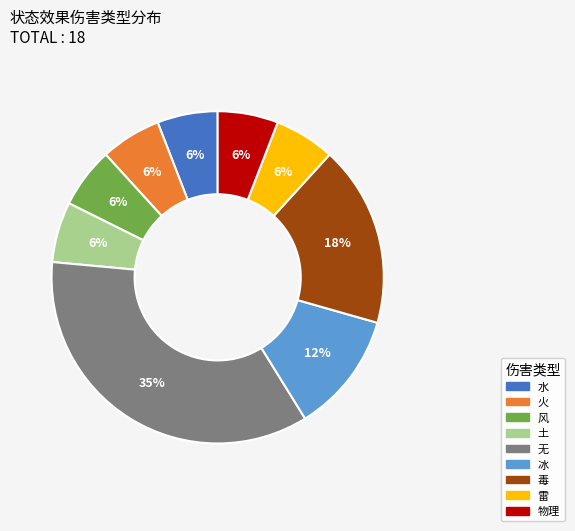

Do 雷 and 冰 together represent more than half of the pie?

No